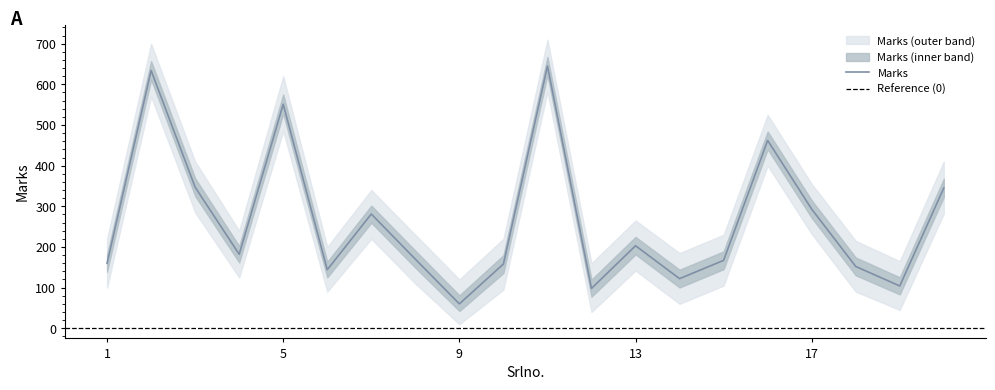

How many series are shown in this chart?

3